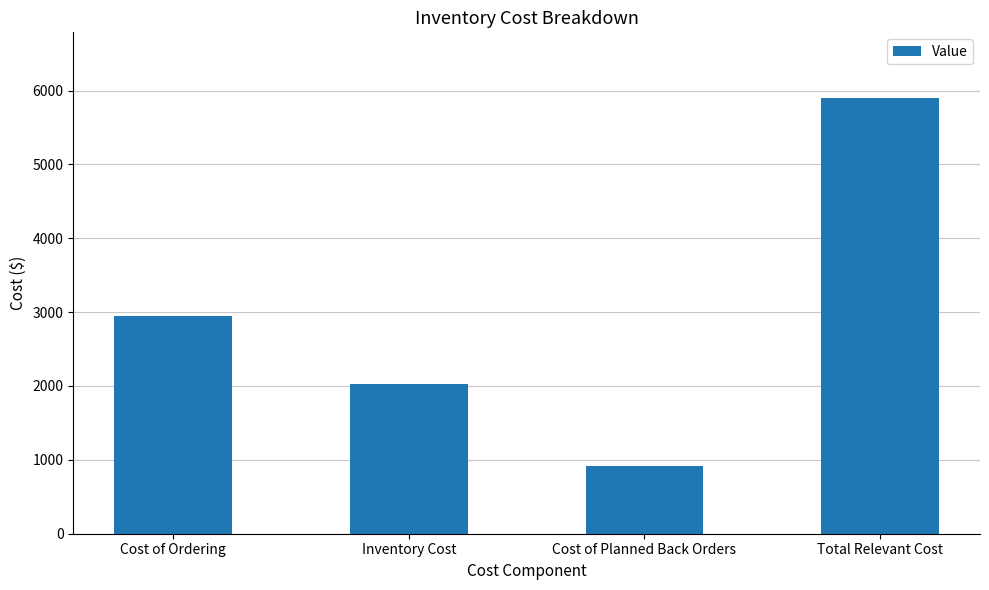

What is the label of the 1st bar from the right?

Total Relevant Cost